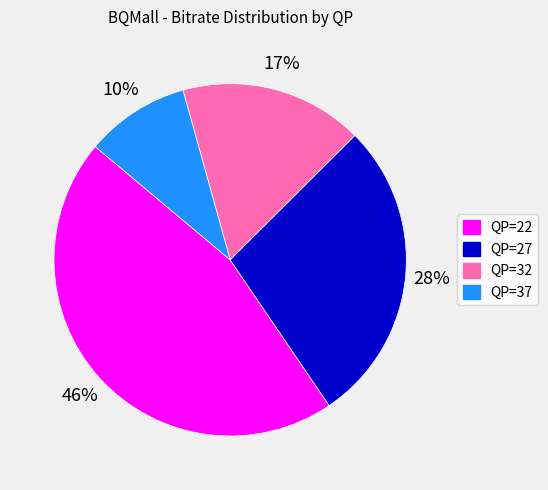

Is there any slice that represents more than half of the pie?

No